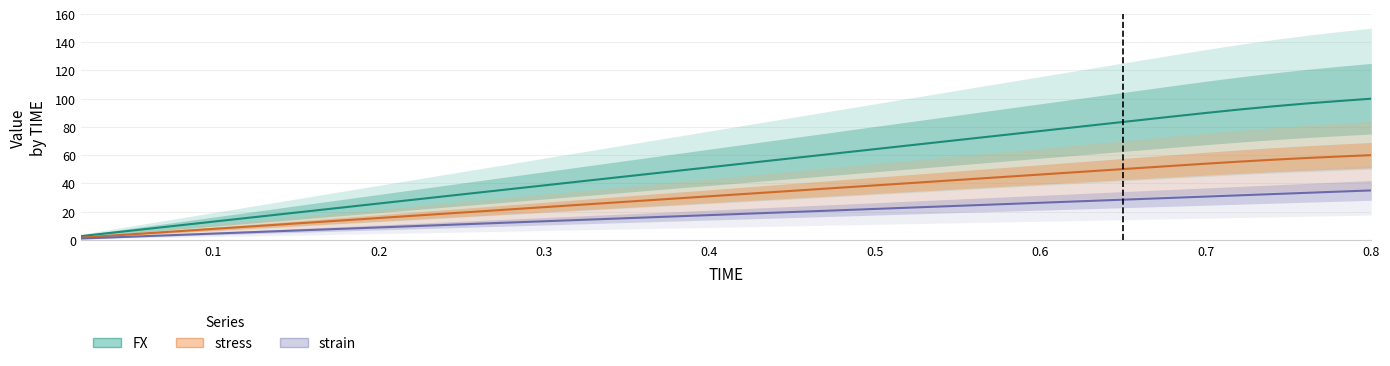

The value of stress (mid) at 0.2 is 1.7. True or false?

False